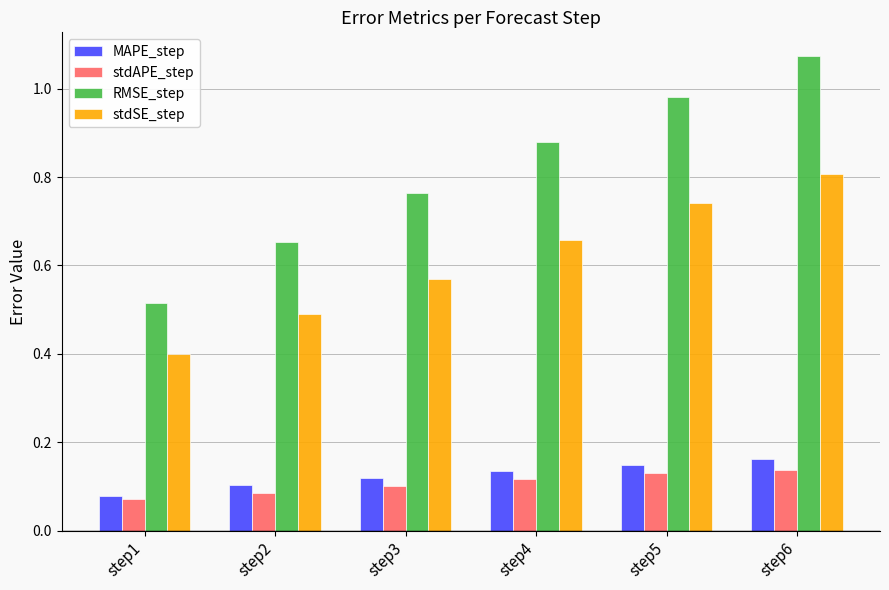

Rank the series by their maximum value, from highest to lowest.

RMSE_step, stdSE_step, MAPE_step, stdAPE_step